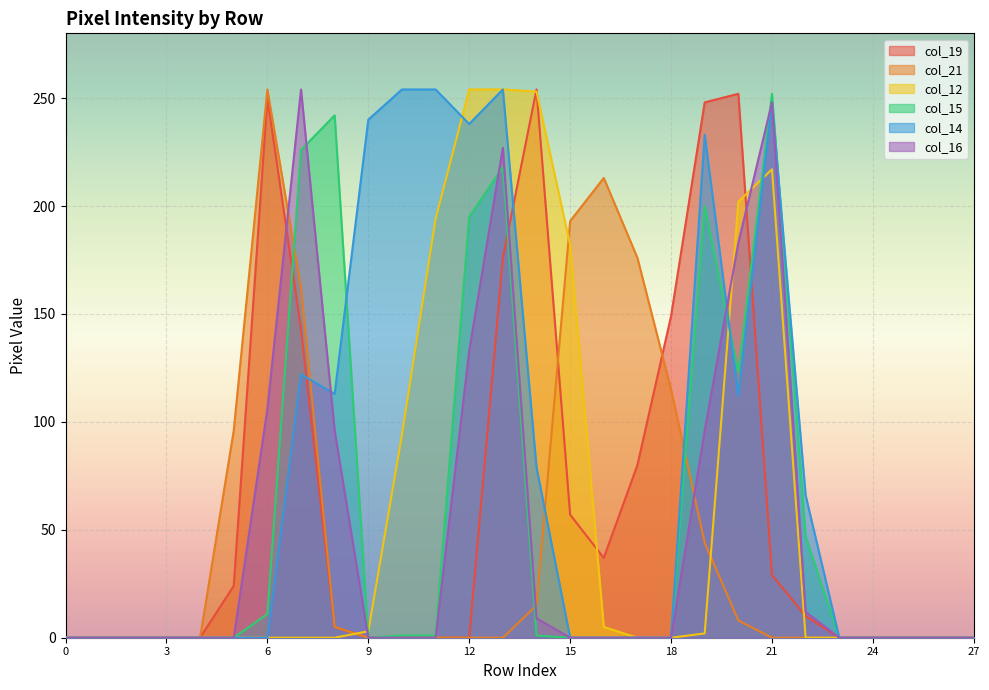

After their last crossing, which series has the higher values: col_21 or col_19?

col_19